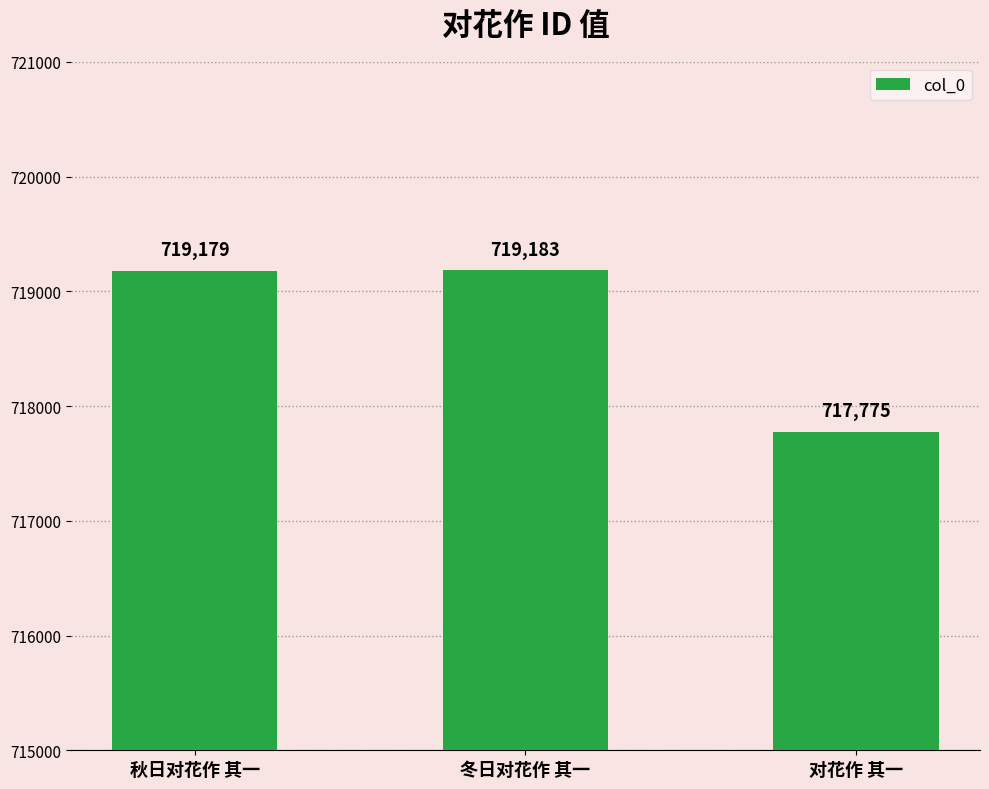

What is the minimum value shown in the chart?

717775